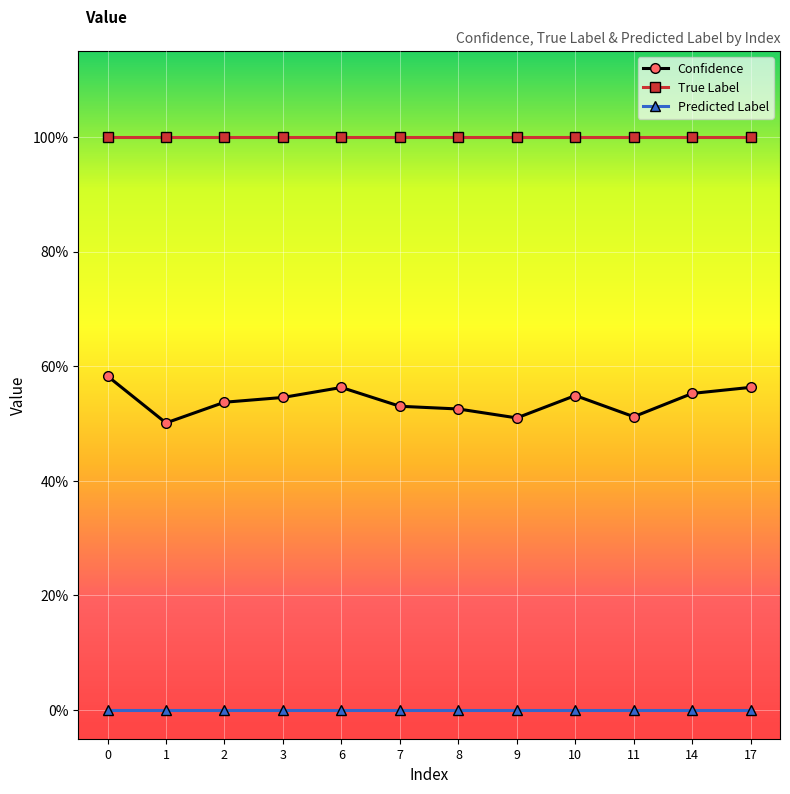

At how many categories does at least one series exceed 0?

12